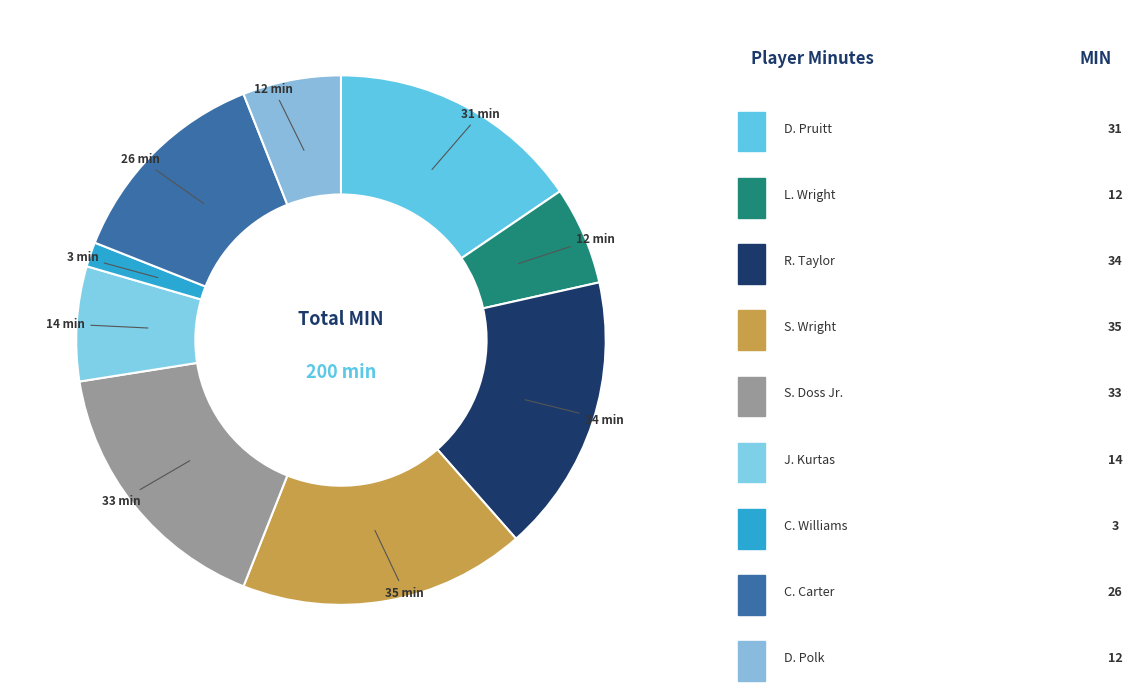

True or false: R. Taylor accounts for 17% of the total.

True